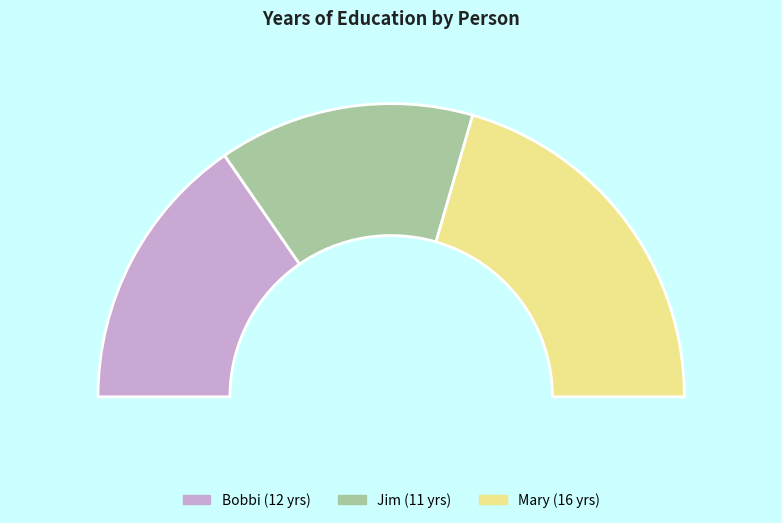

What is the change in value from Bobbi to Mary?

+4